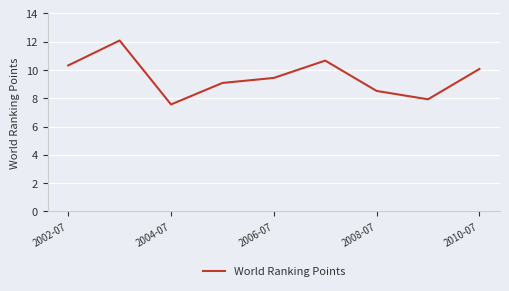

Reading left to right, extract all data points from this chart.

10.3	12.1	7.6	9.1	9.4	10.7	8.5	7.9	10.1